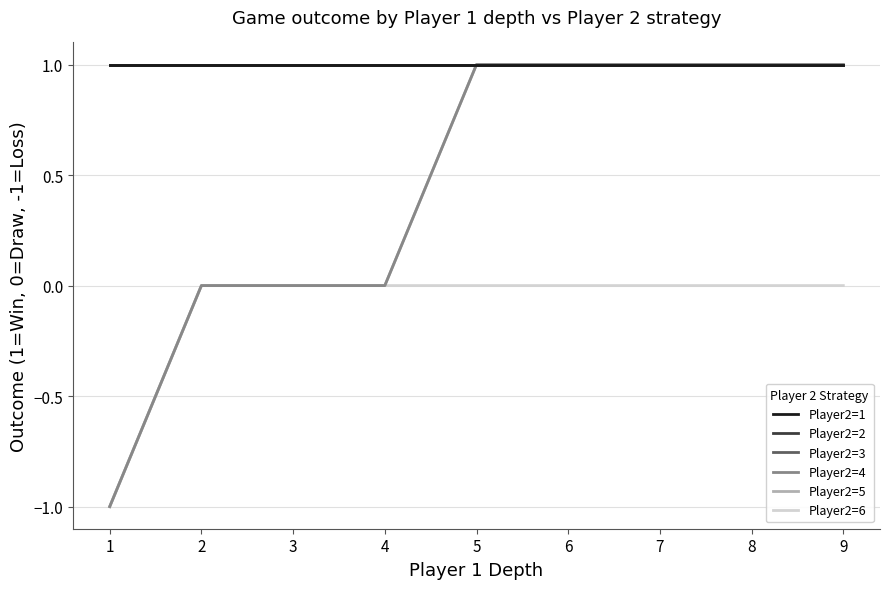

Reading left to right, what are all the values shown in this chart?

Player2=1: 1	1	1	1	1	1	1	1	1
Player2=2: 1	1	1	1	1	1	1	1	1
Player2=3: 1	1	1	1	1	1	1	1	1
Player2=4: -1	0	0	0	1	1	1	1	1
Player2=5: -1	0	0	0	1	1	1	1	1
Player2=6: -1	0	0	0	0	0	0	0	0